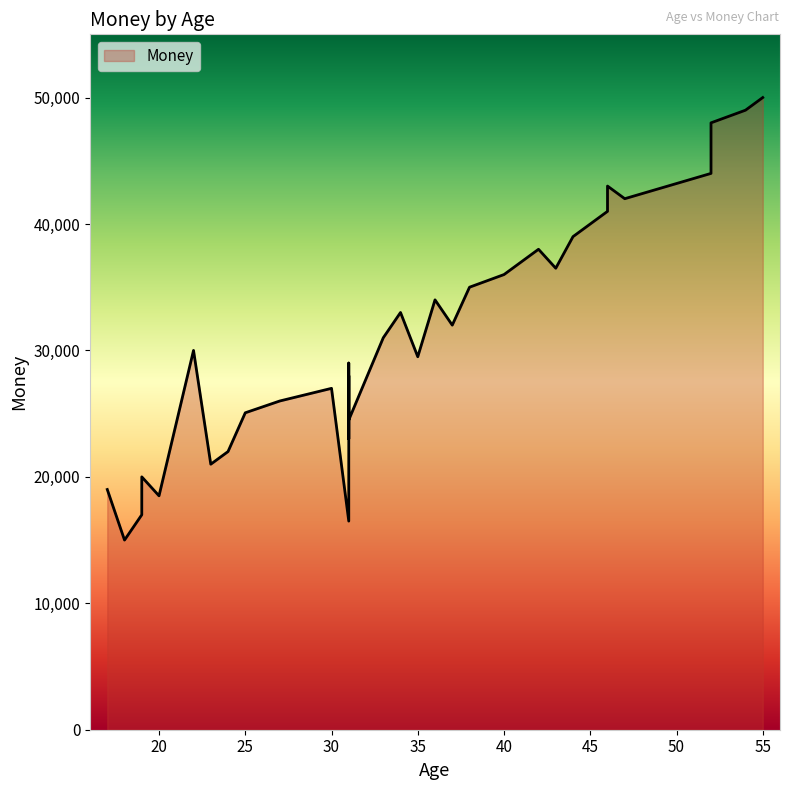

Rank the categories by value from lowest to highest.

18, 31, 19, 20, 17, 19, 23, 24, 31, 31, 25, 27, 30, 31, 31, 31, 35, 22, 33, 37, 34, 36, 38, 39, 40, 43, 41, 42, 44, 45, 46, 47, 46, 52, 52, 52, 52, 52, 54, 55